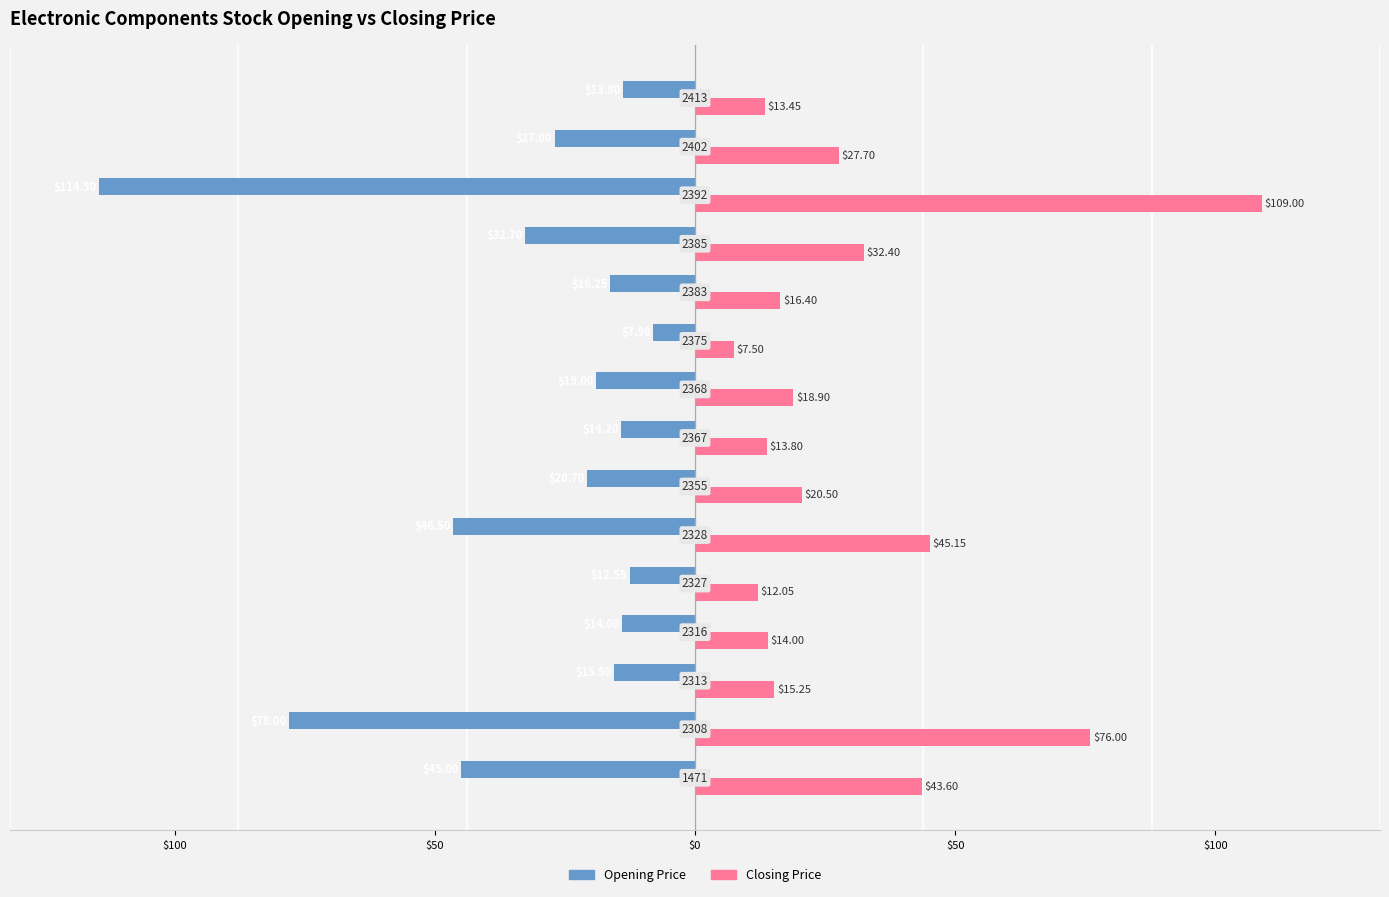

What are all the series names shown in the legend?

Opening Price, Closing Price